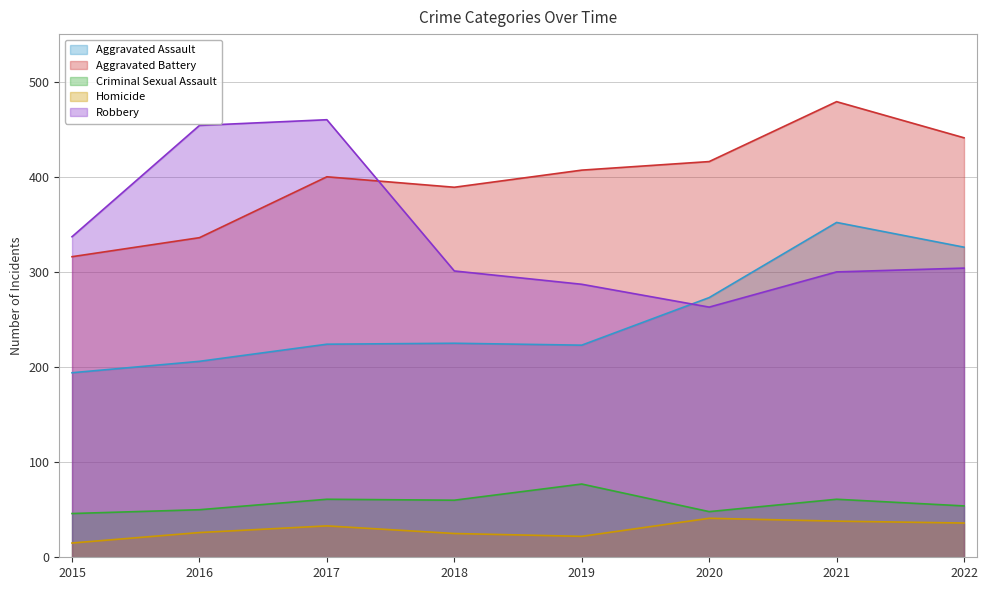

Which series has the largest total across all categories?

Aggravated Battery